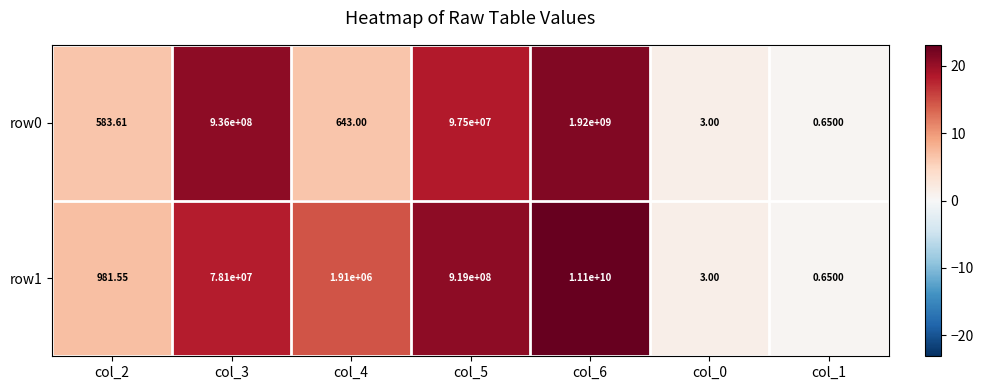

Is the value of row0 at col_1 greater than the value of row1 at col_4?

No